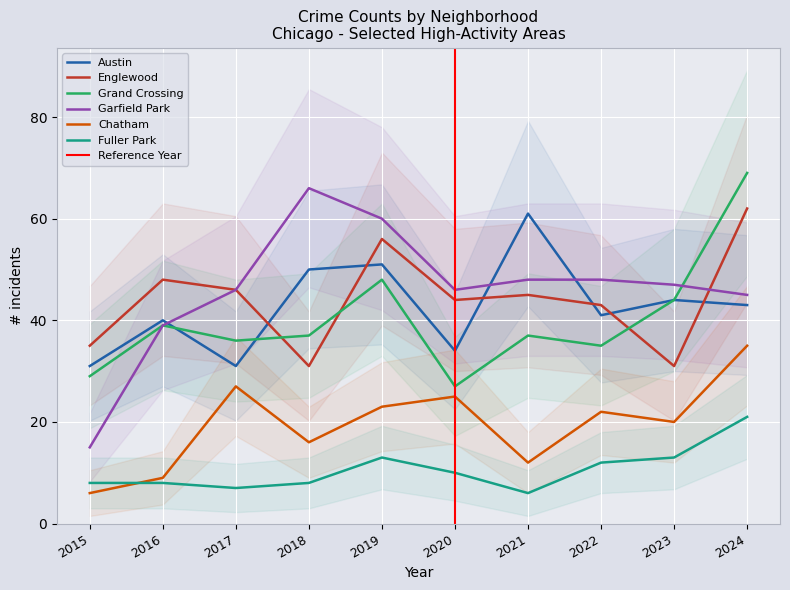

At which category is the sum across all series the highest?

2024